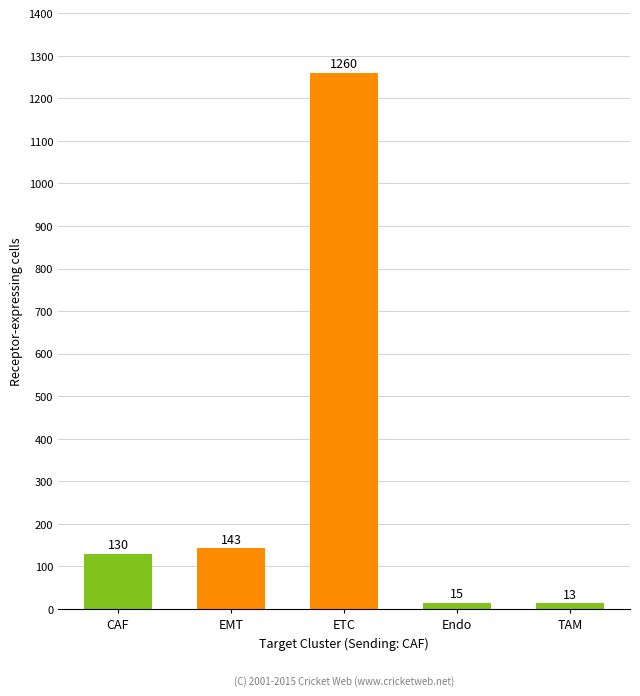

Which category has the highest value across all series?

ETC